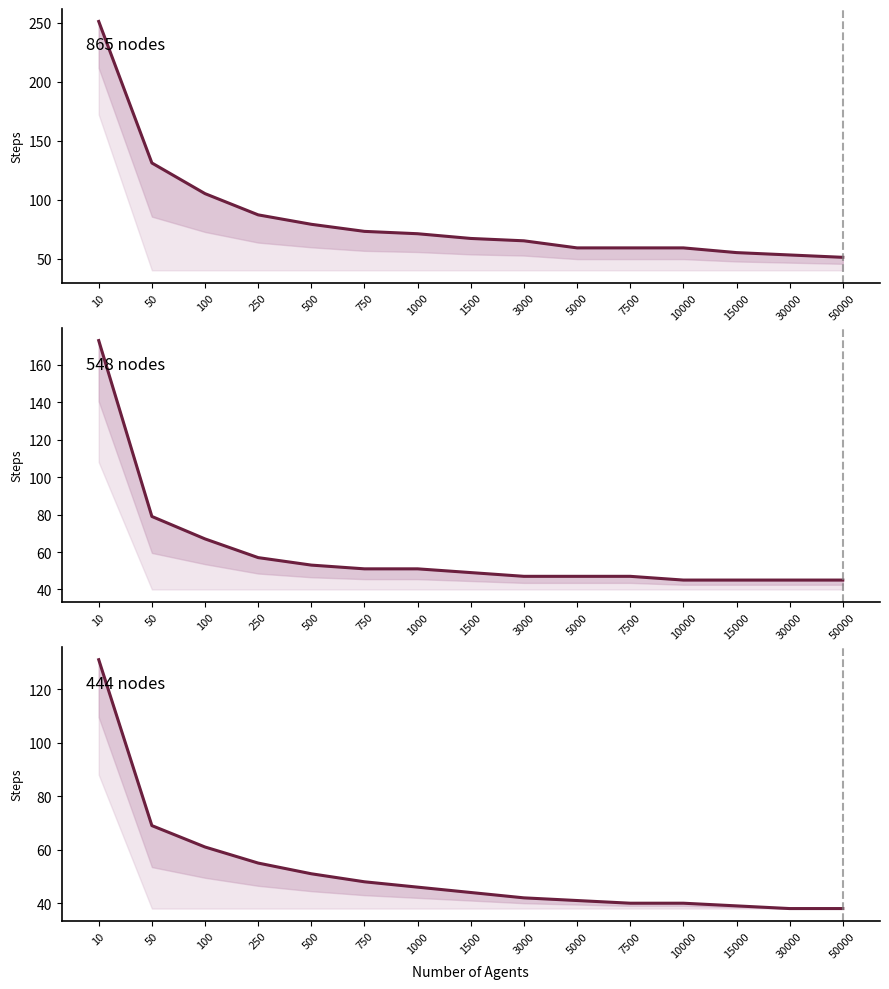

Reading left to right, list all the values displayed in this chart.

CTE Steps (865 nodes): 251	131	105	87	79	73	71	67	65	59	59	59	55	53	51
CTE Steps (548 nodes): 173	79	67	57	53	51	51	49	47	47	47	45	45	45	45
CTE Steps (444 nodes): 131	69	61	55	51	48	46	44	42	41	40	40	39	38	38